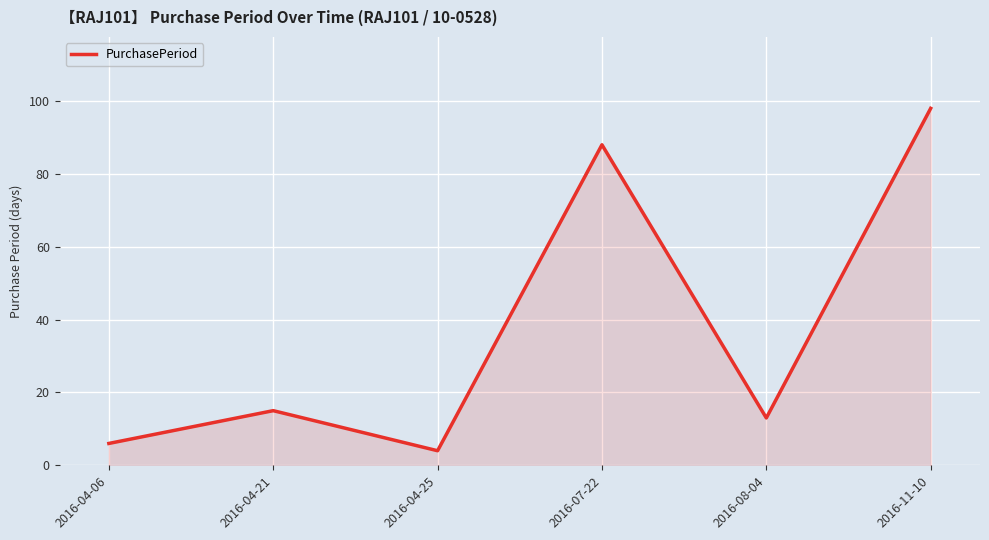

Reading left to right, transcribe all the data shown in this chart.

6	15	4	88	13	98